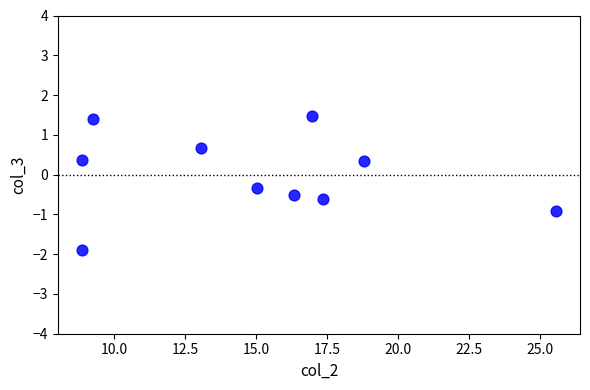

What is the range of X values (max minus min)?

16.7